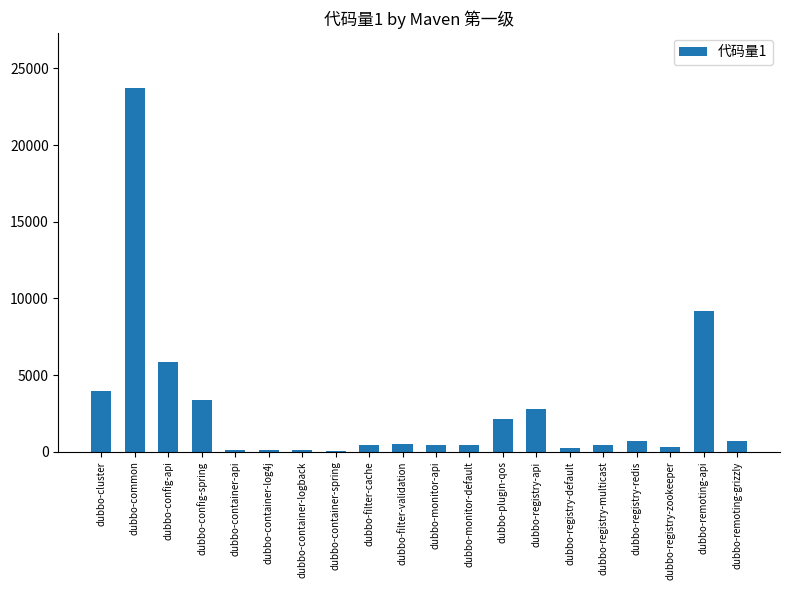

What is the greatest value displayed?

23757